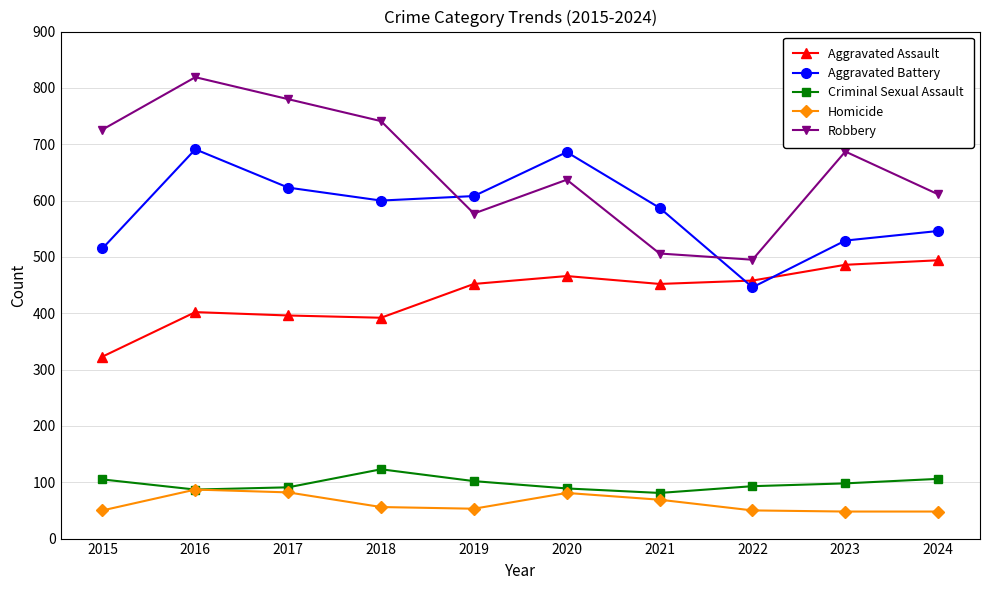

At how many categories does at least one series exceed 342?

10